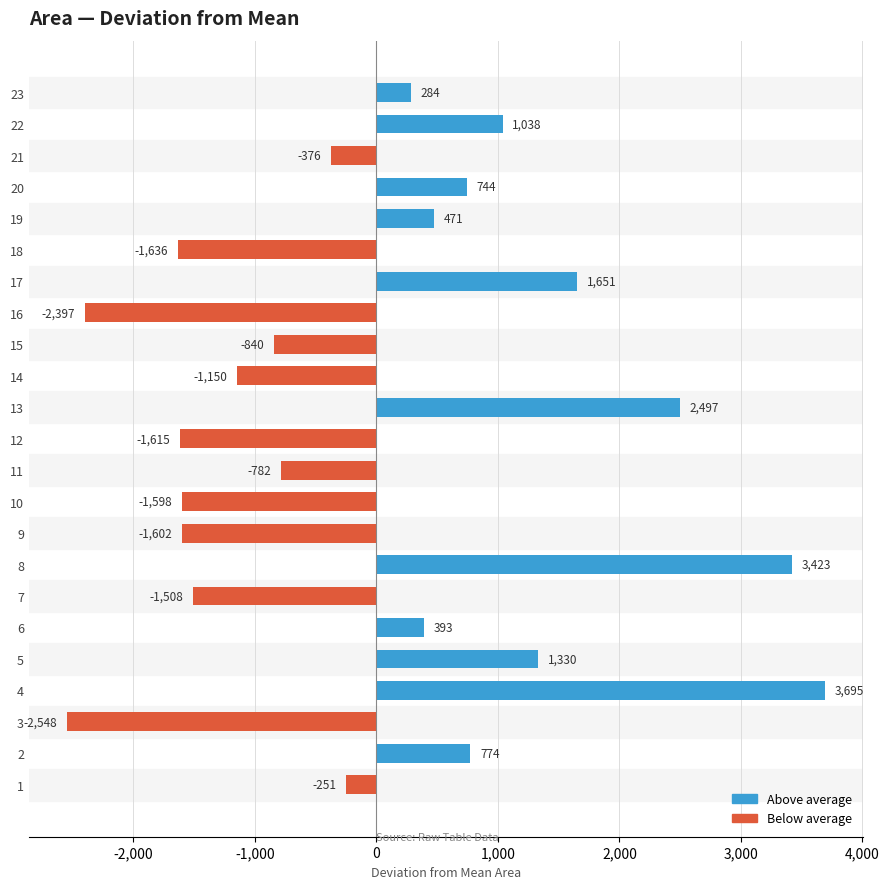

What is the minimum value shown in the chart?

-2547.9